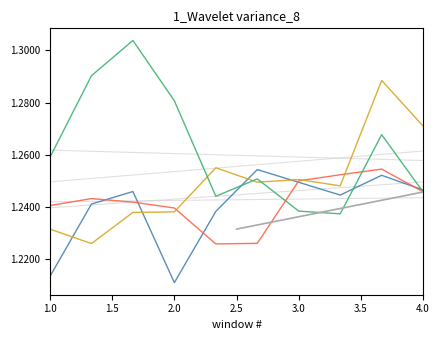

What is the value of the 17th point from the left?

1.3